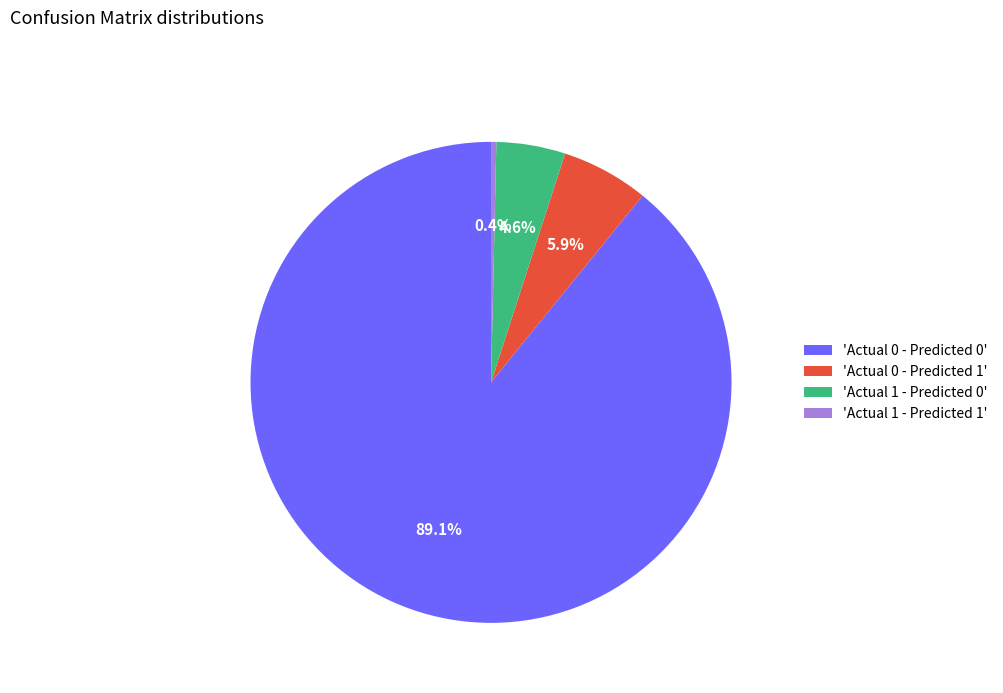

How many slices are in this pie chart?

4